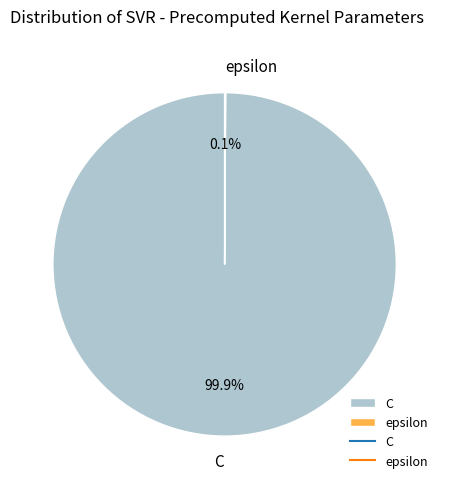

Is it true that C is 100% of the pie?

True